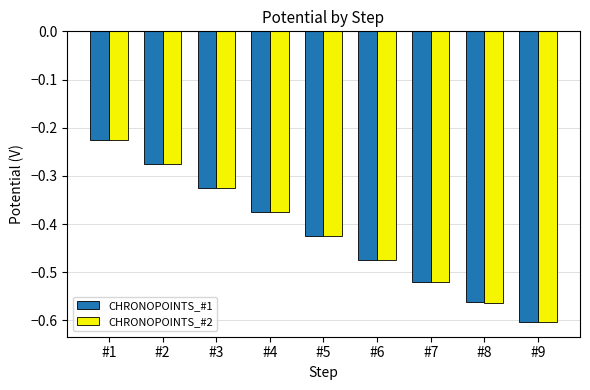

Where is CHRONOPOINTS_#2 nearest to the value 0?

#1